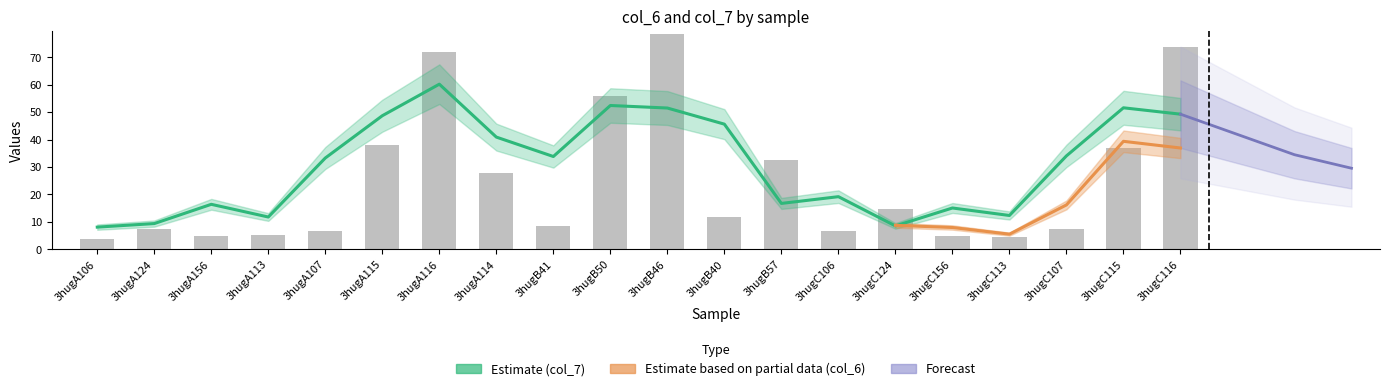

Between 3hugA114 and 3hugB46, which is larger?

3hugB46